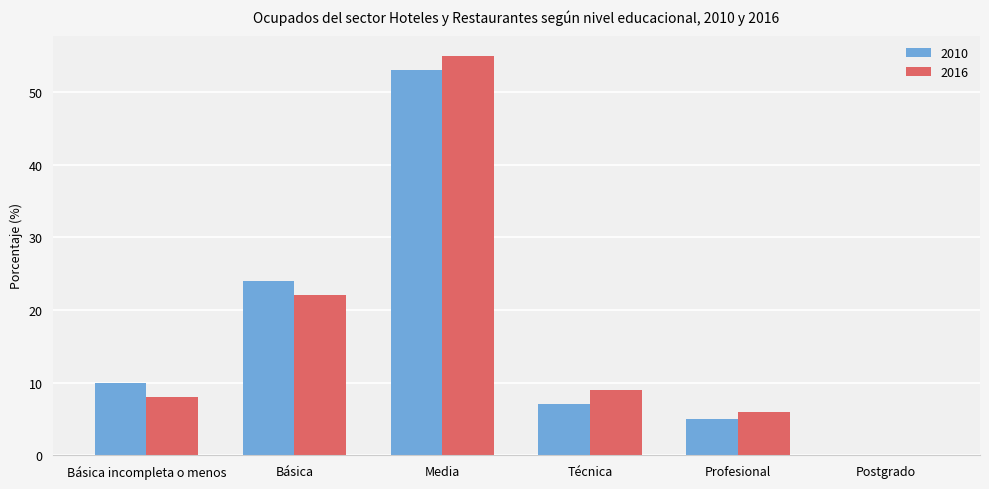

Is it true that 2010 equals 10 at Básica incompleta o menos?

True